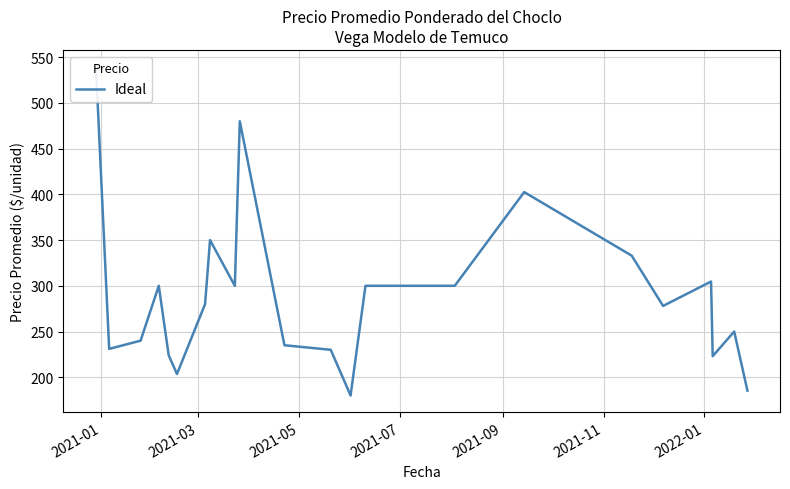

At which category does the chart reach its peak across all series?

2021-01